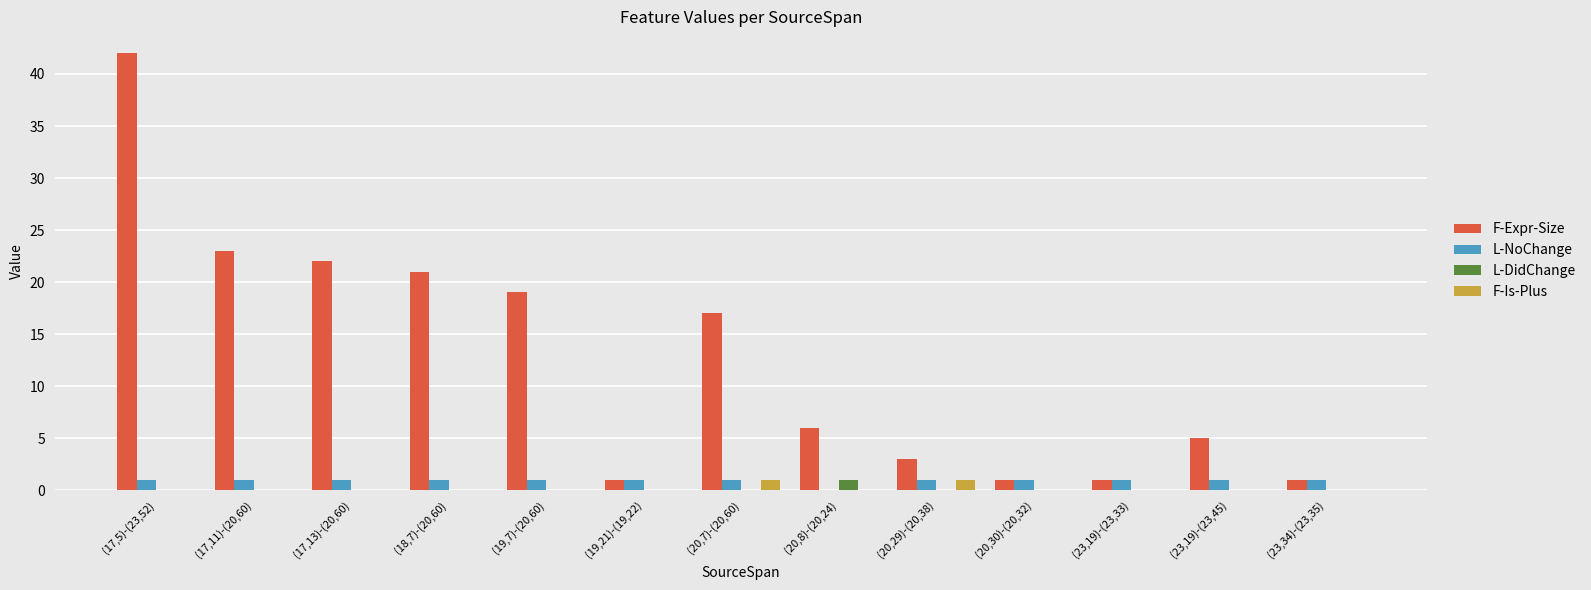

The F-Expr-Size series shows 1 at (20,30)-(20,32). True or false?

True